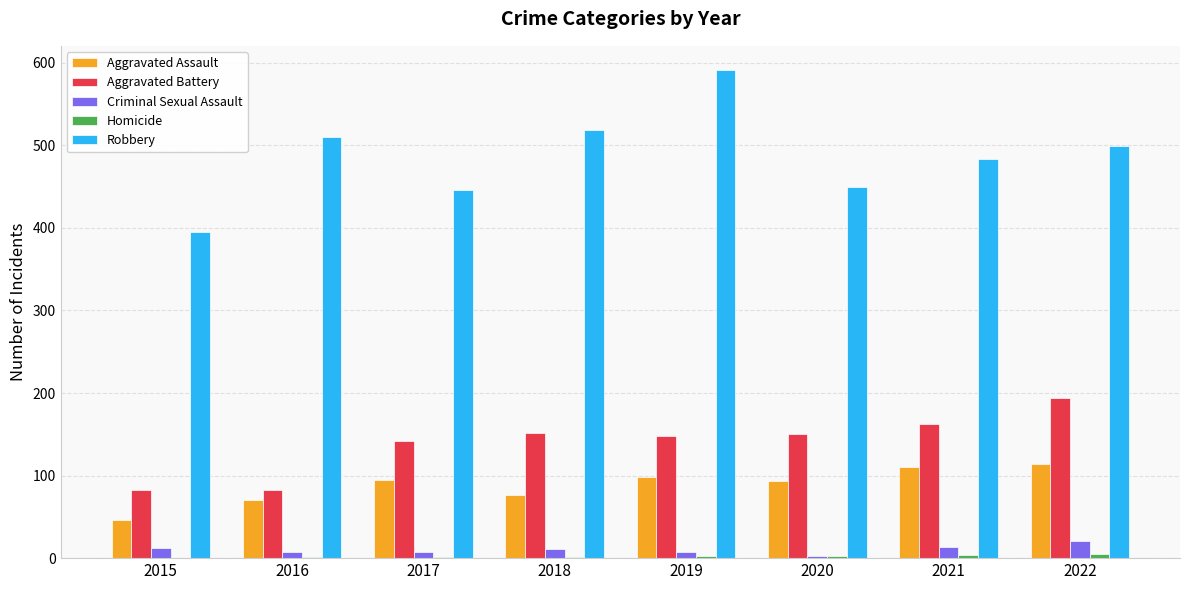

Are the bars horizontal?

No